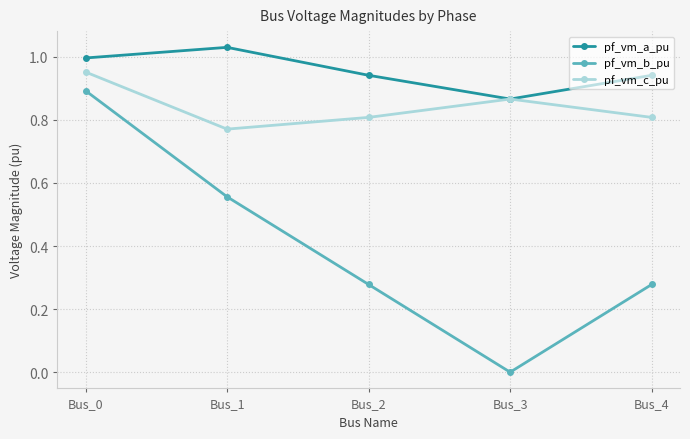

At which category does pf_vm_c_pu reach its first local valley?

Bus_1